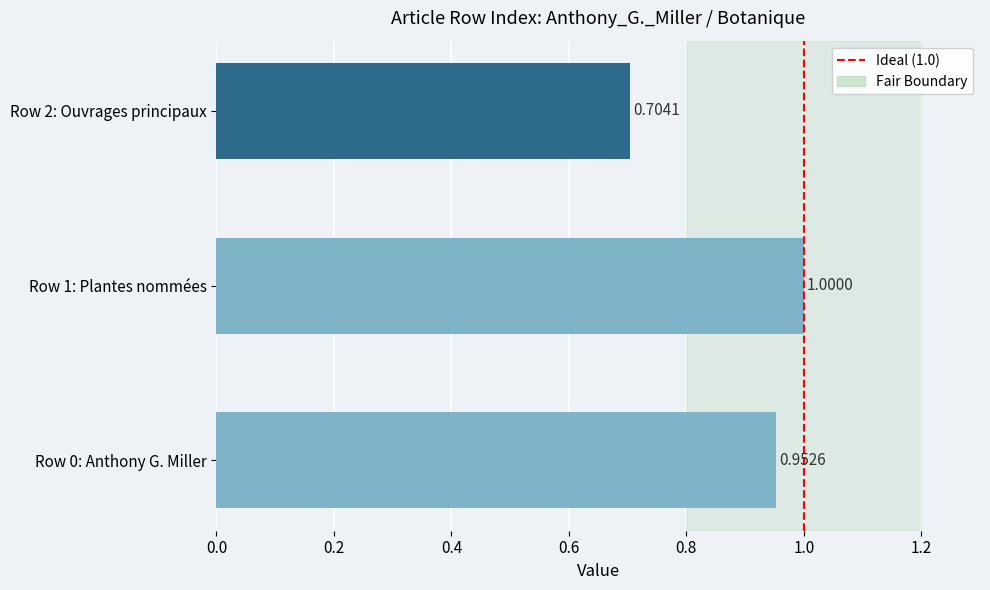

How many bars are there in total?

3